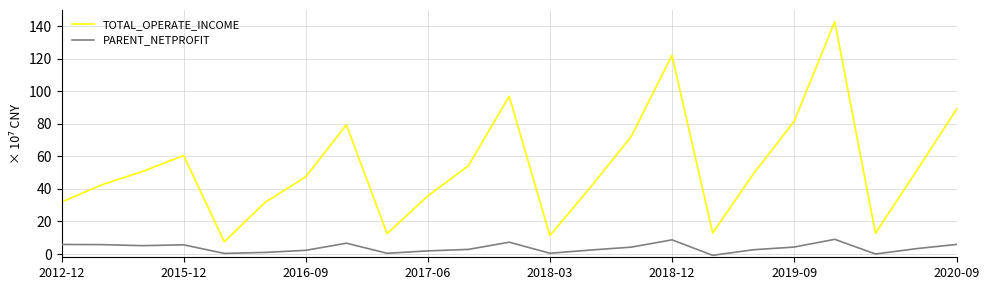

What is the maximum value shown in the chart?

142.8